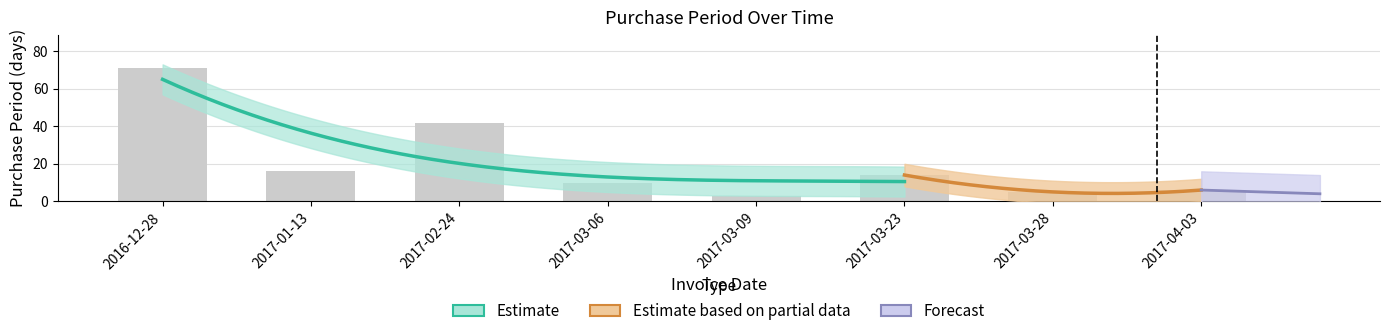

How many categories are shown in the chart?

8